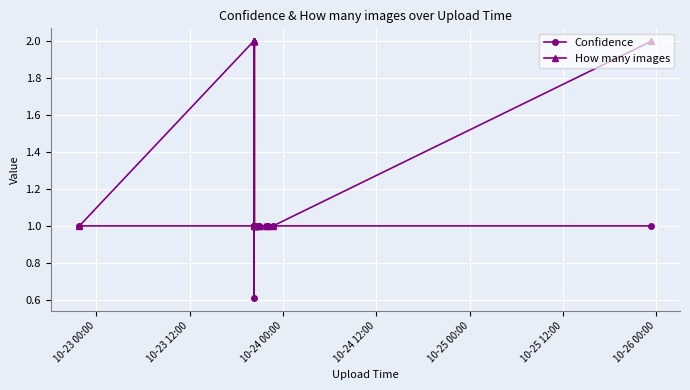

True or false: Confidence has a value of 1.0 at 10-25 12:00.

True